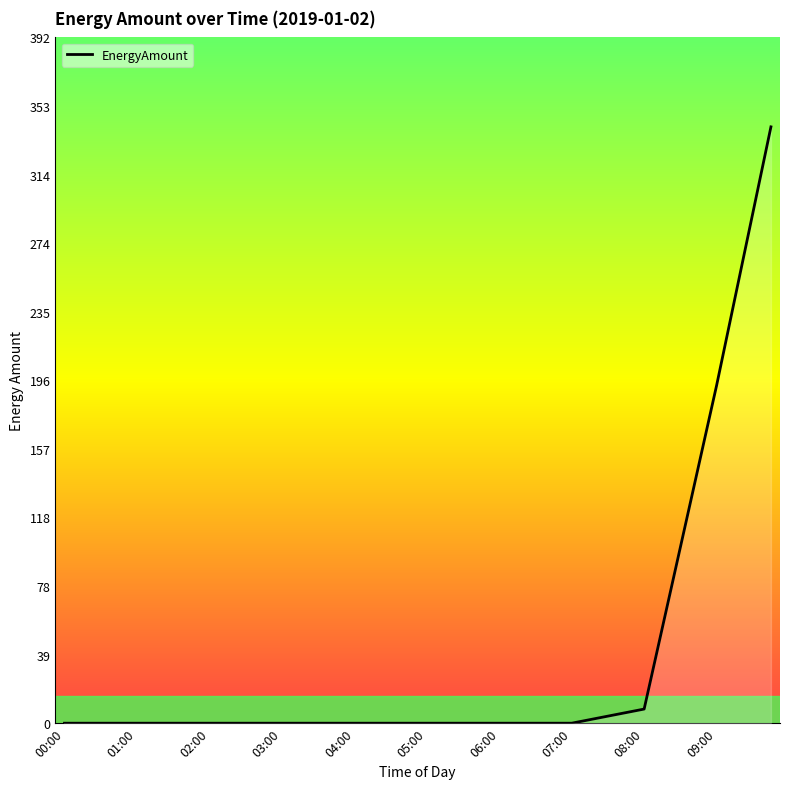

Which label corresponds to the largest value in the chart?

09:45